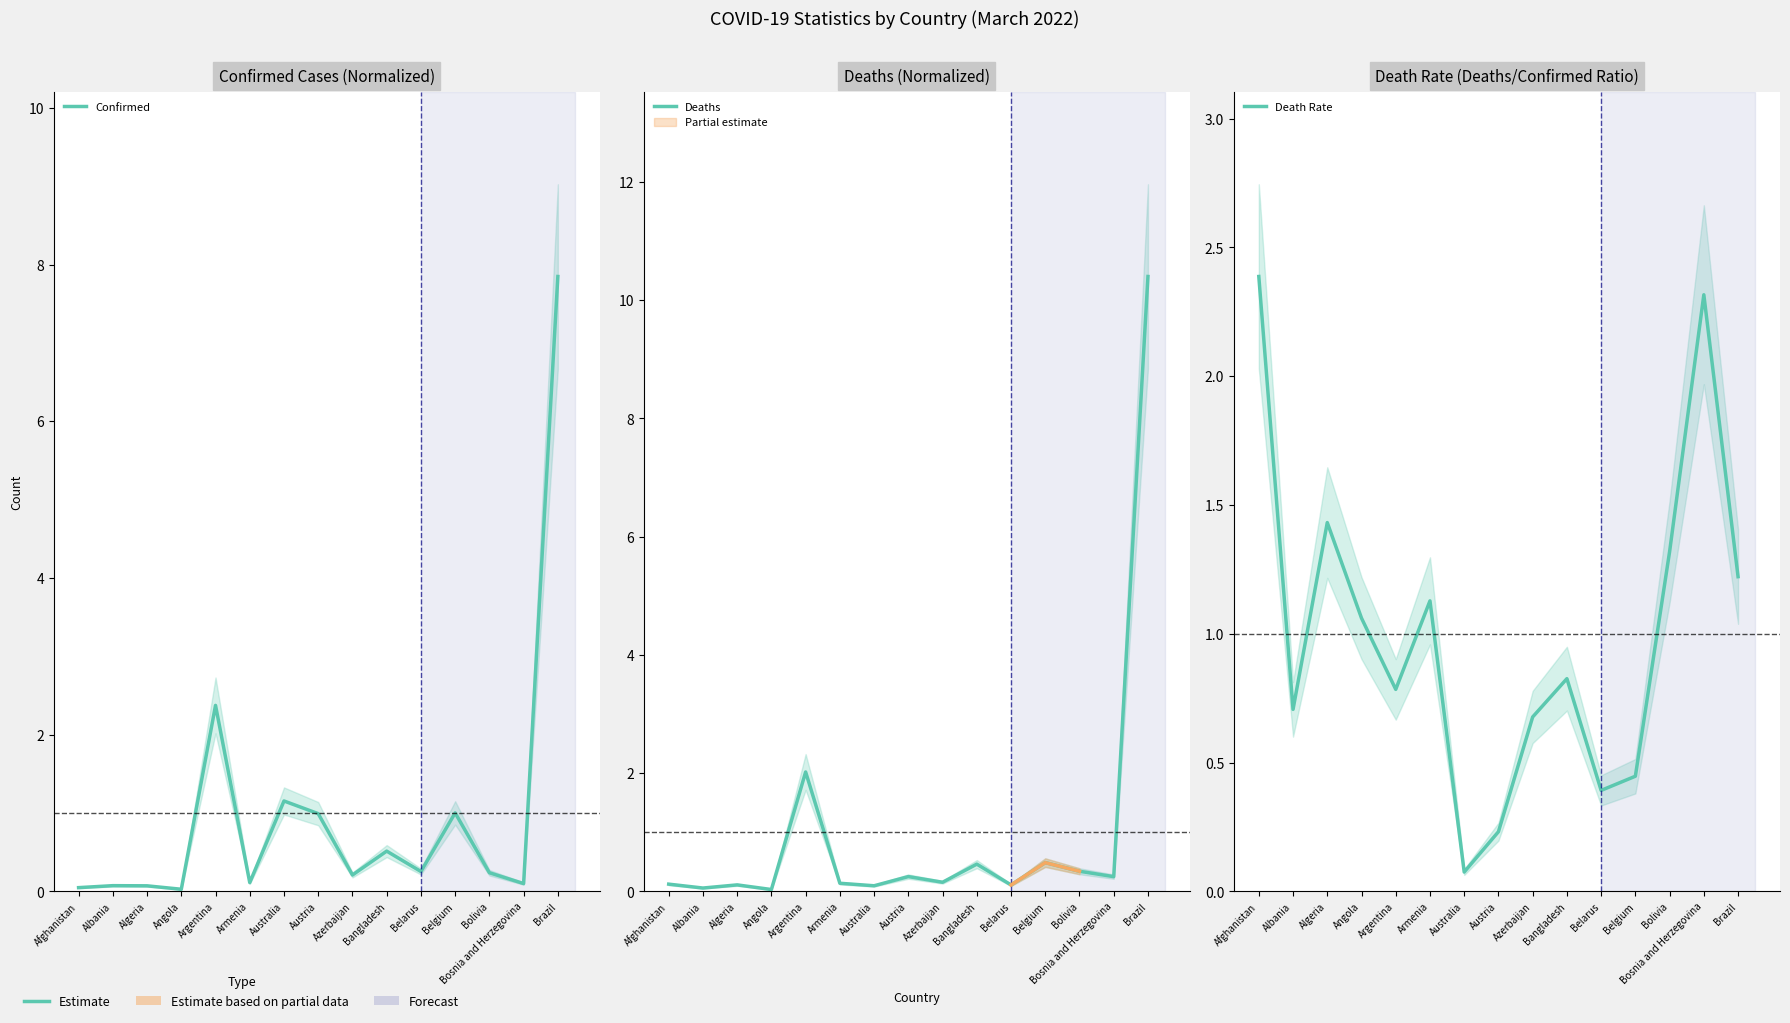

What is the greatest value displayed?

10.4